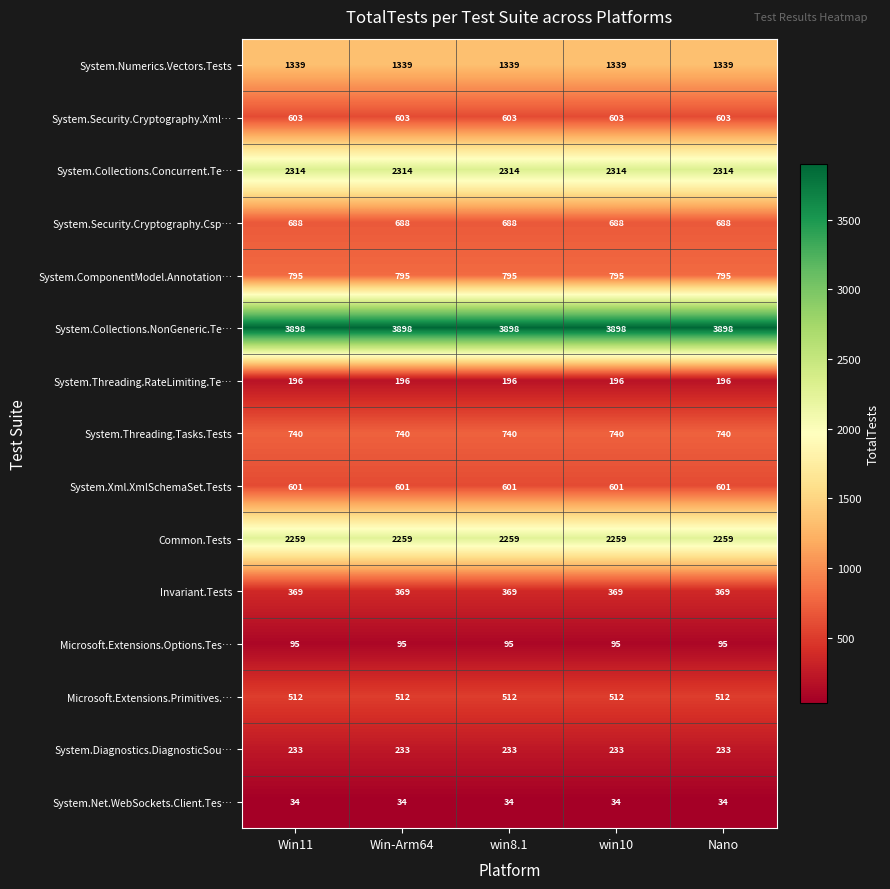

At Win-Arm64, list the series in order from largest to smallest.

System.Collections.NonGeneric.Te…, System.Collections.Concurrent.Te…, Common.Tests, System.Numerics.Vectors.Tests, System.ComponentModel.Annotation…, System.Threading.Tasks.Tests, System.Security.Cryptography.Csp…, System.Security.Cryptography.Xml…, System.Xml.XmlSchemaSet.Tests, Microsoft.Extensions.Primitives.…, Invariant.Tests, System.Diagnostics.DiagnosticSou…, System.Threading.RateLimiting.Te…, Microsoft.Extensions.Options.Tes…, System.Net.WebSockets.Client.Tes…